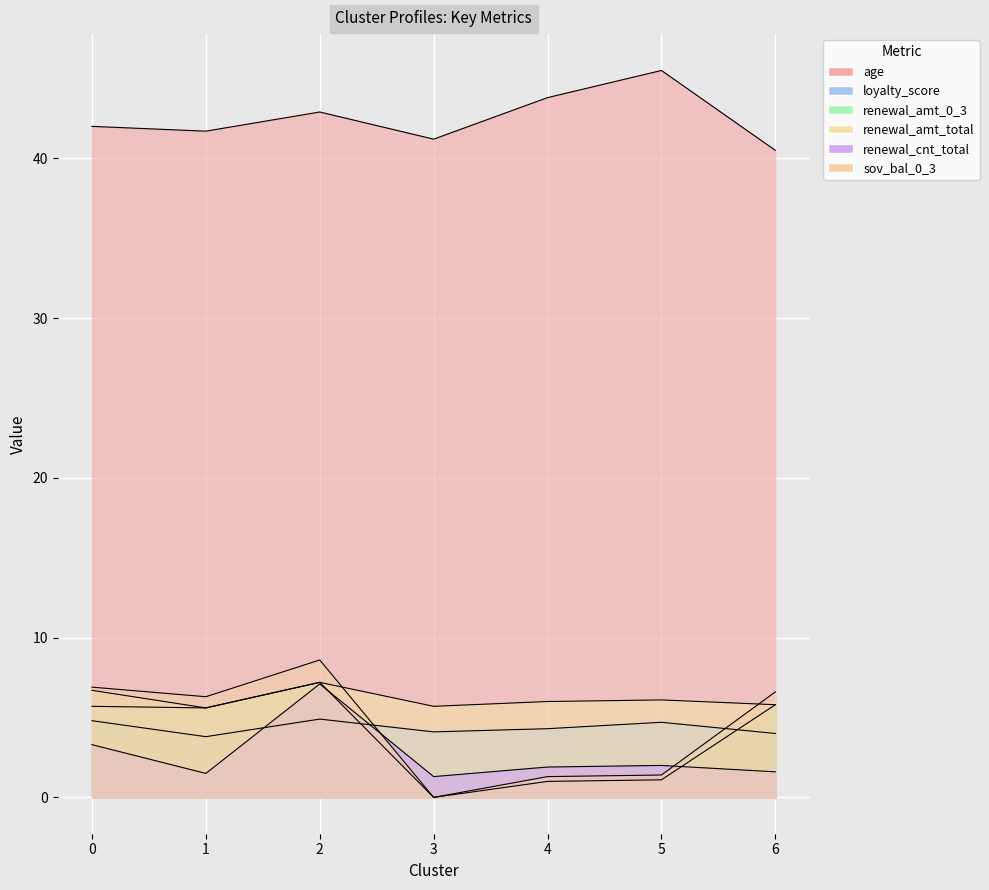

What is the difference between the maximum and minimum values in the renewal_cnt_total series?

5.8